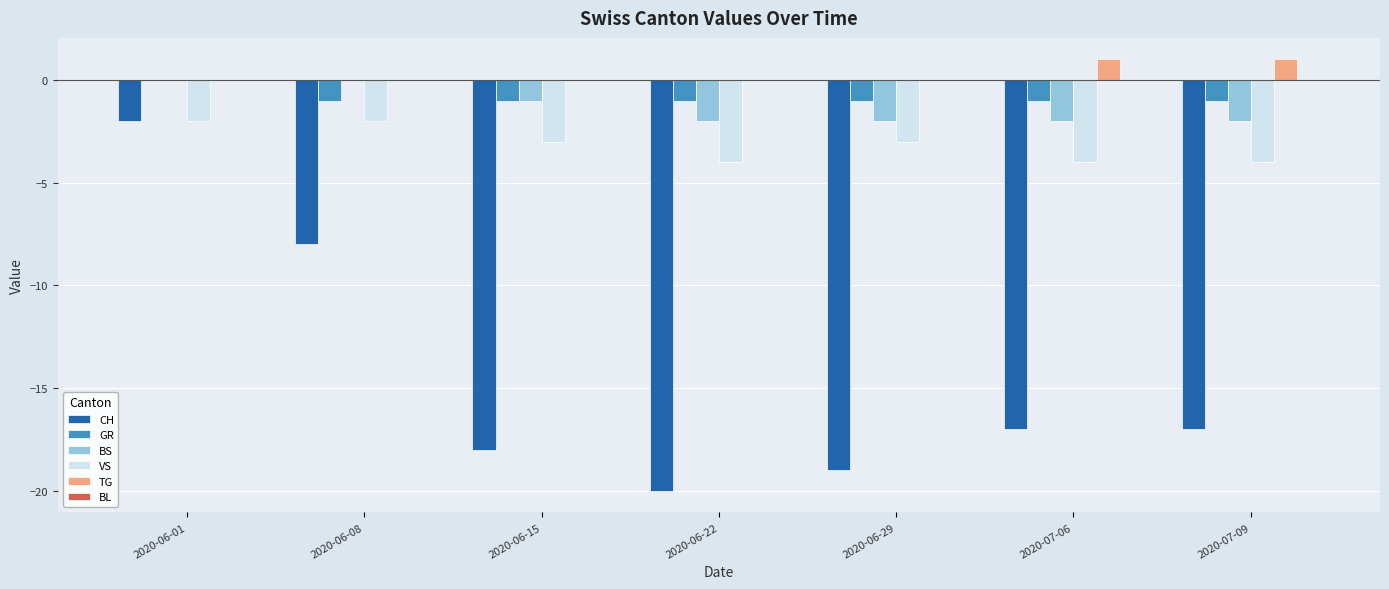

Which series has the largest total across all categories?

TG